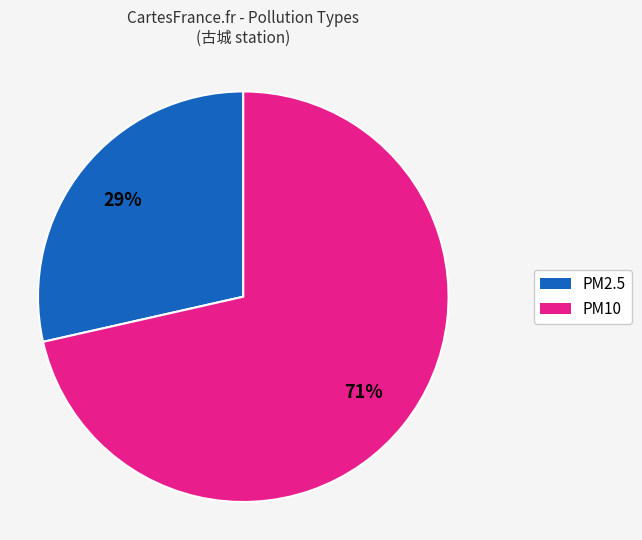

Is the sum of PM10 and PM2.5 greater than half?

Yes